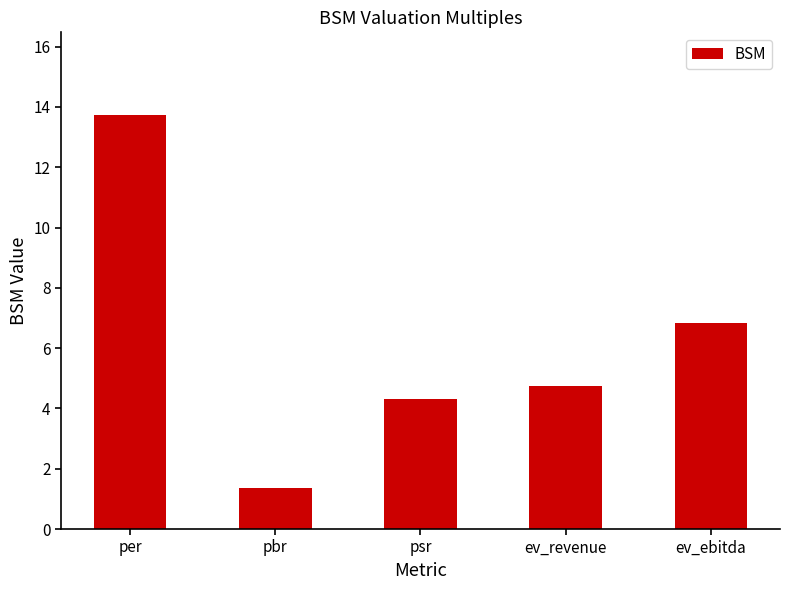

Approximately how many times larger is the value at psr compared to ev_revenue?

0.9